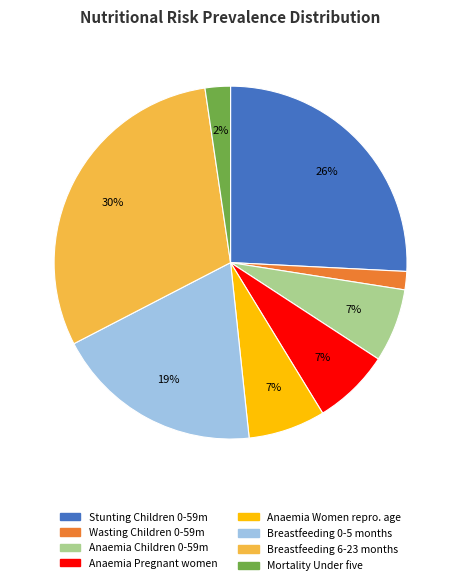

Count the number of slices in the pie.

8